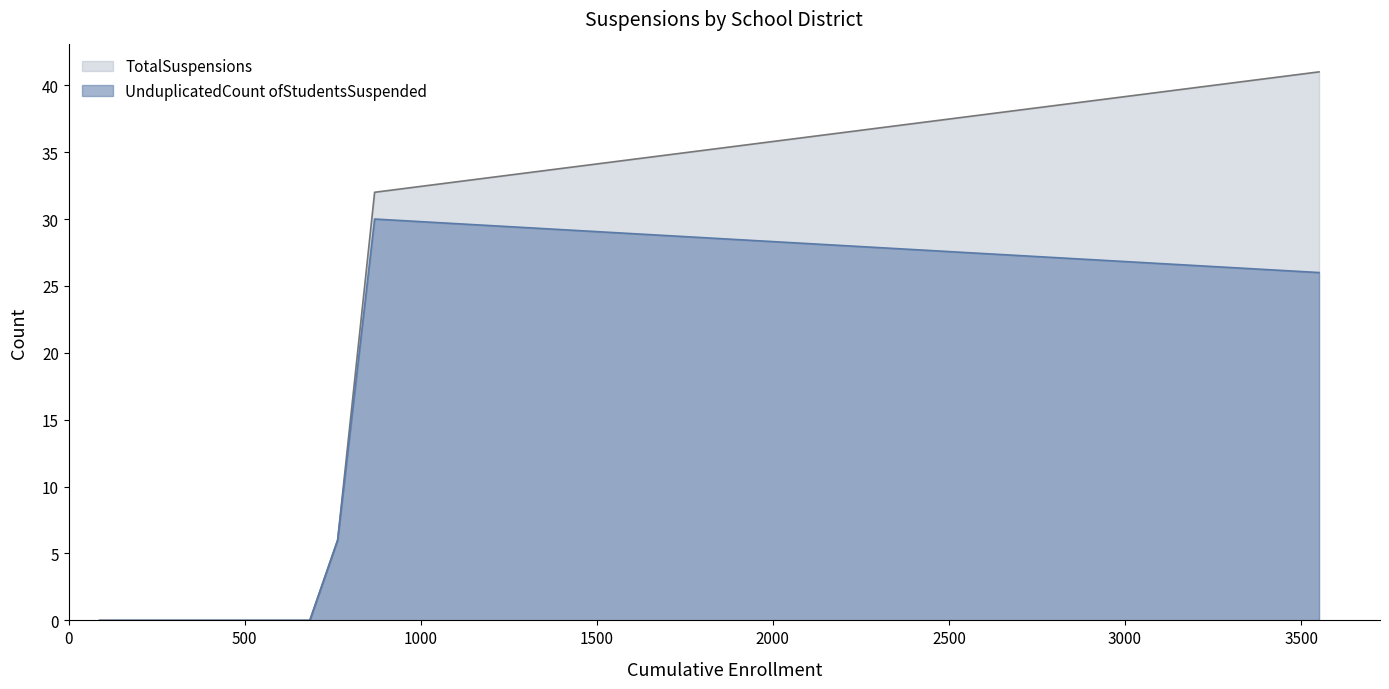

Which series has the largest total across all categories?

TotalSuspensions